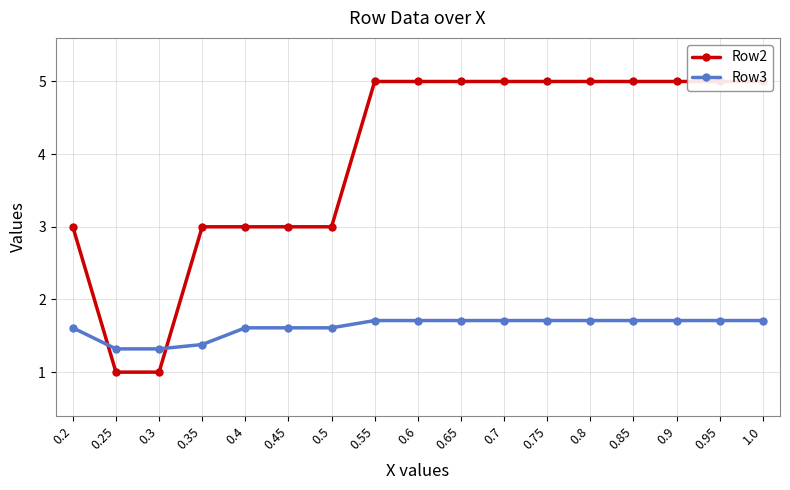

The value of Row3 at 0.9 is 1.7. True or false?

True